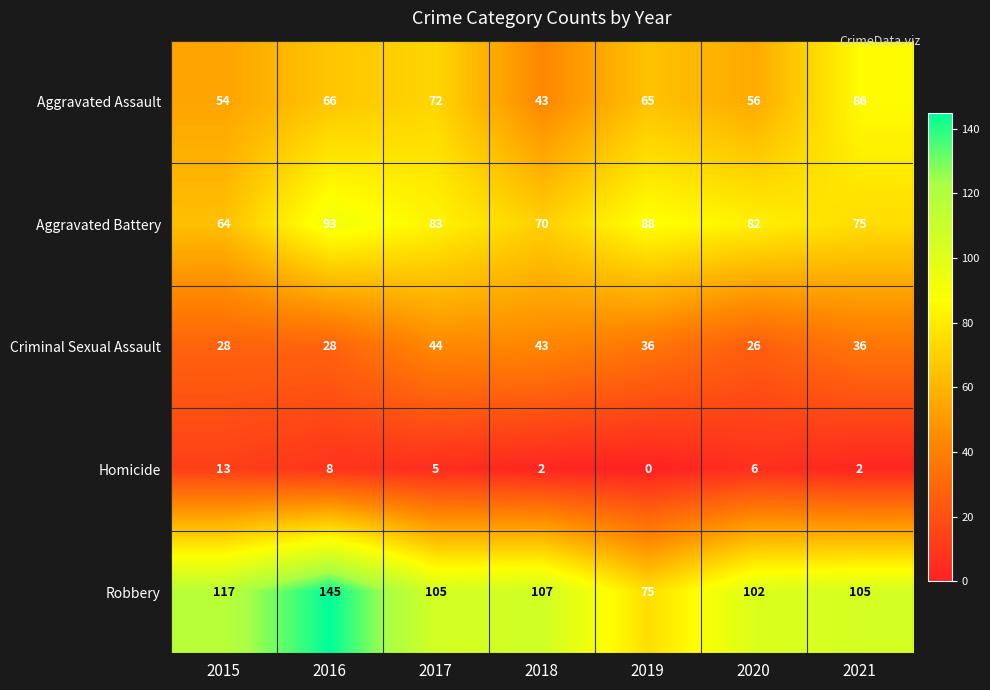

Which series has the largest total across all categories?

Robbery